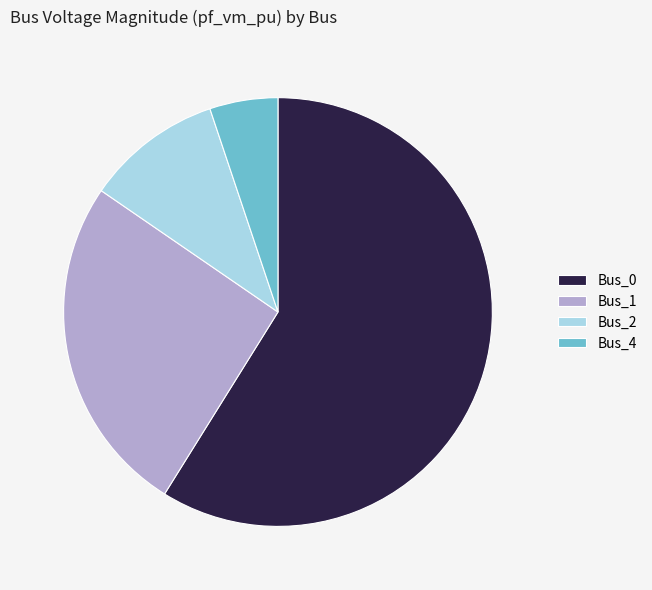

Is it true that Bus_0 is 59% of the pie?

True